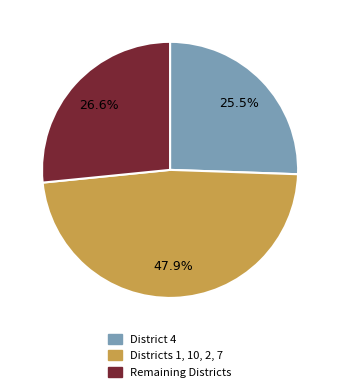

Does any single category account for the majority?

No